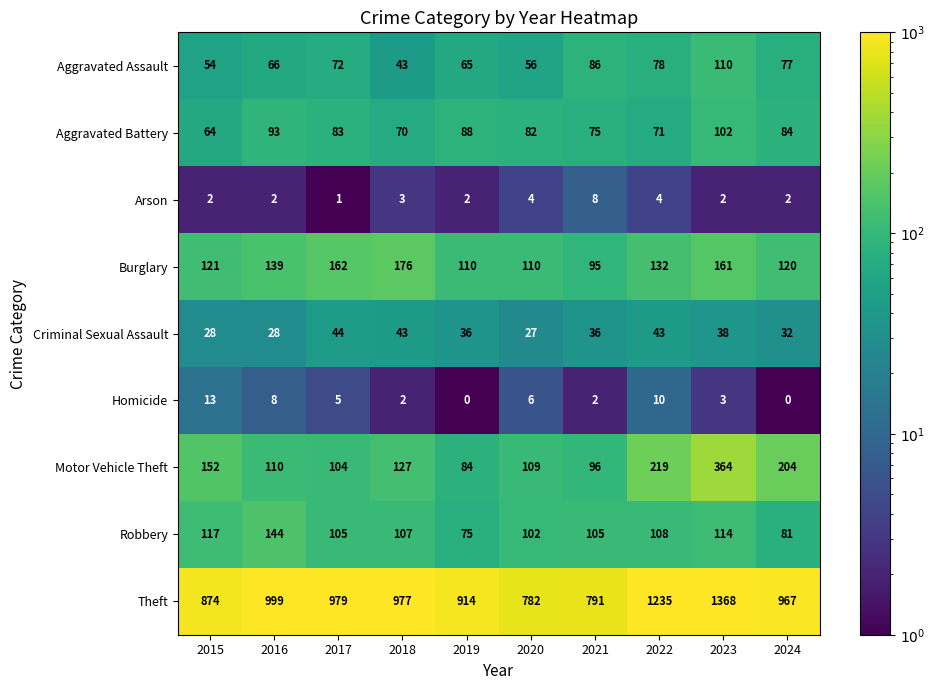

What is the approximate value of Aggravated Assault at 2016, to the nearest 5?

65